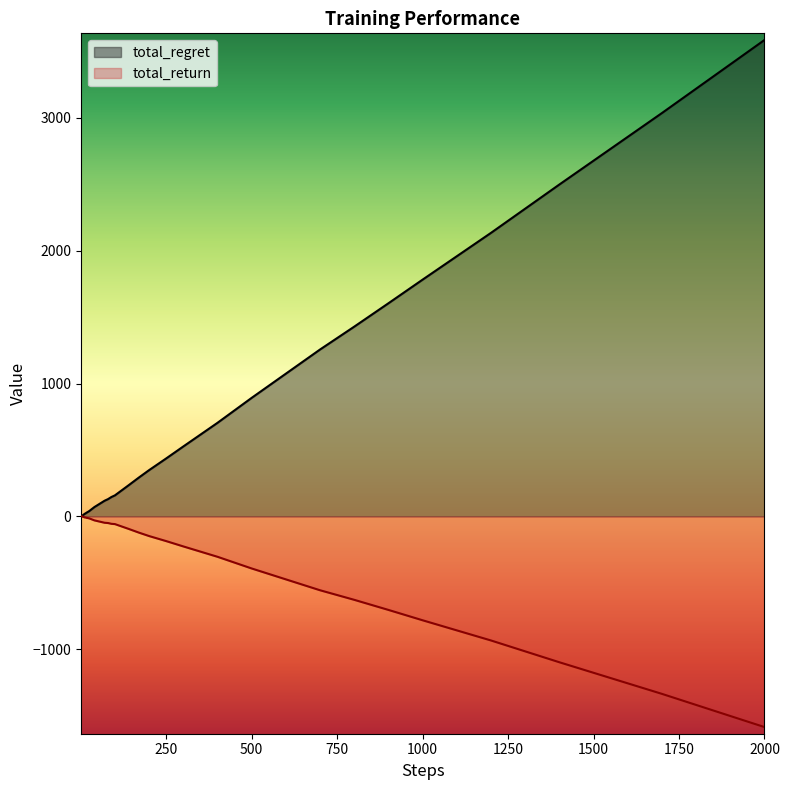

At which category is the sum across all series the highest?

2000